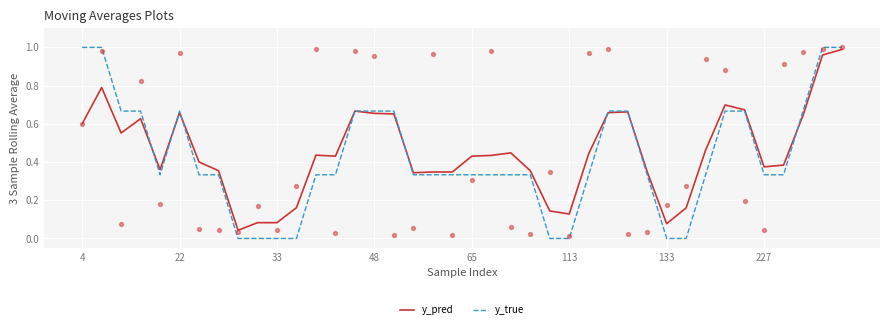

Which series has the largest total across all categories?

y_pred